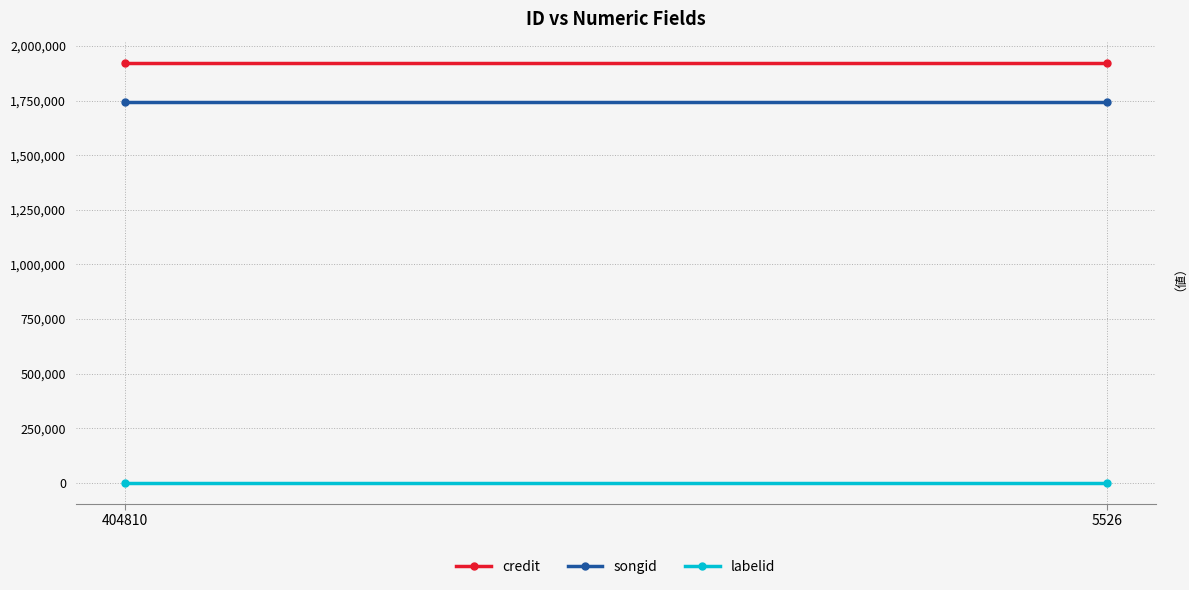

Which has a higher value, 404810 or 5526?

404810